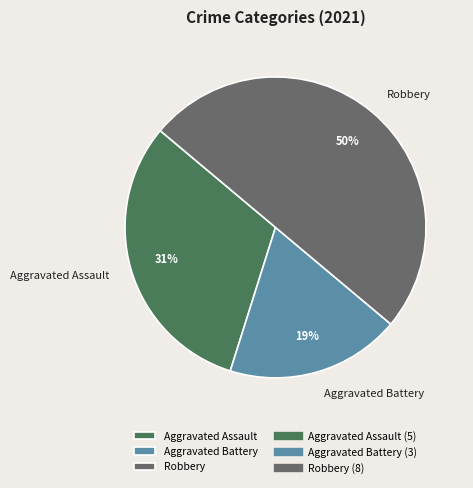

Combined, do Aggravated Assault and Robbery account for over 50%?

Yes